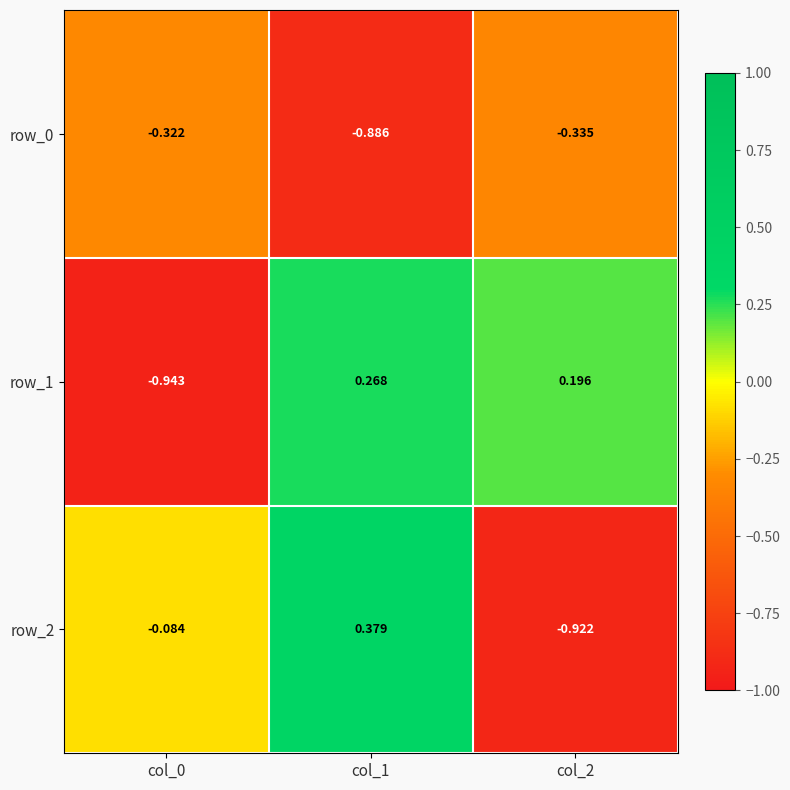

At col_1, list the series in order from largest to smallest.

row_2, row_1, row_0